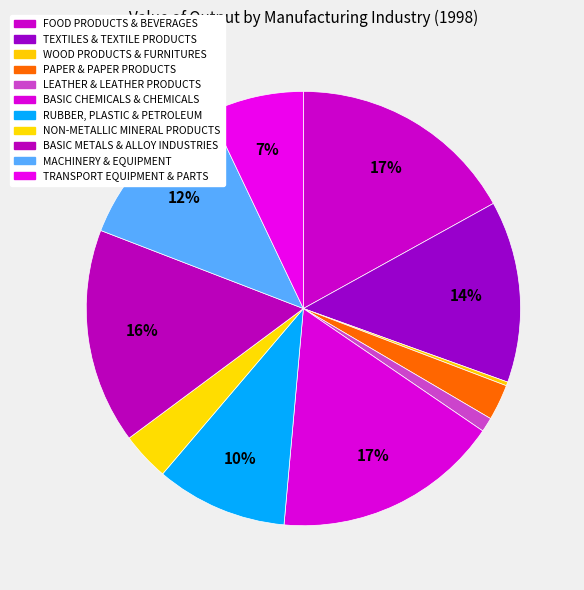

Count the number of slices in the pie.

11